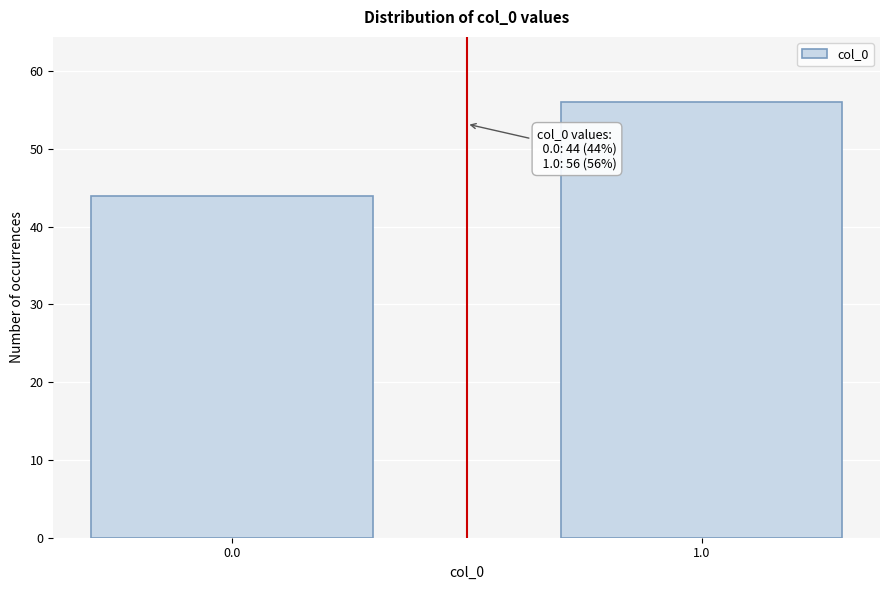

Reading left to right, what are all the values shown in this chart?

0.0=44	1.0=56